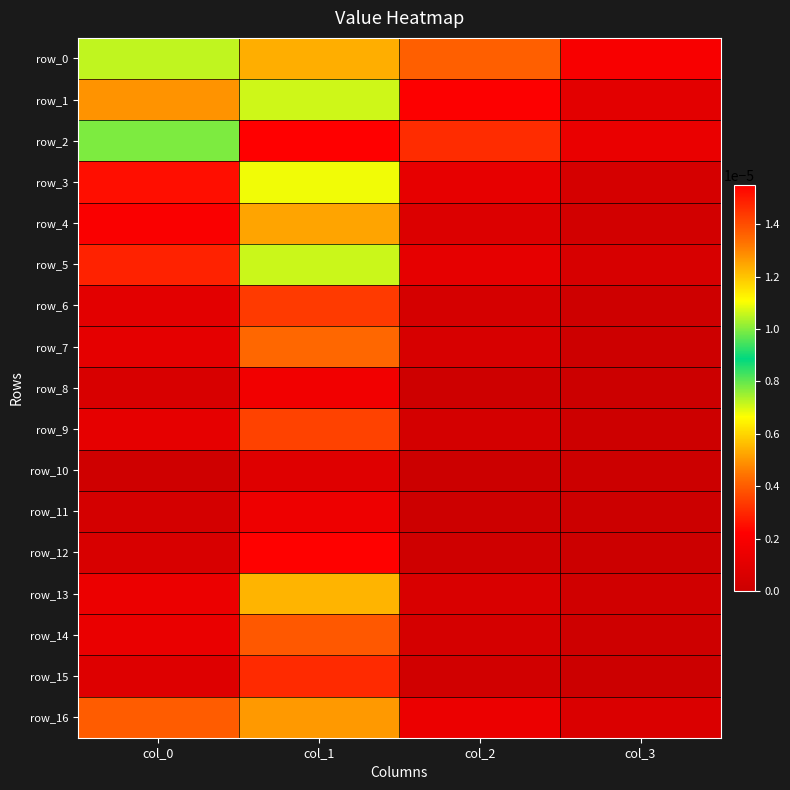

Between col_2 and col_3, which series saw the biggest shift?

row_0